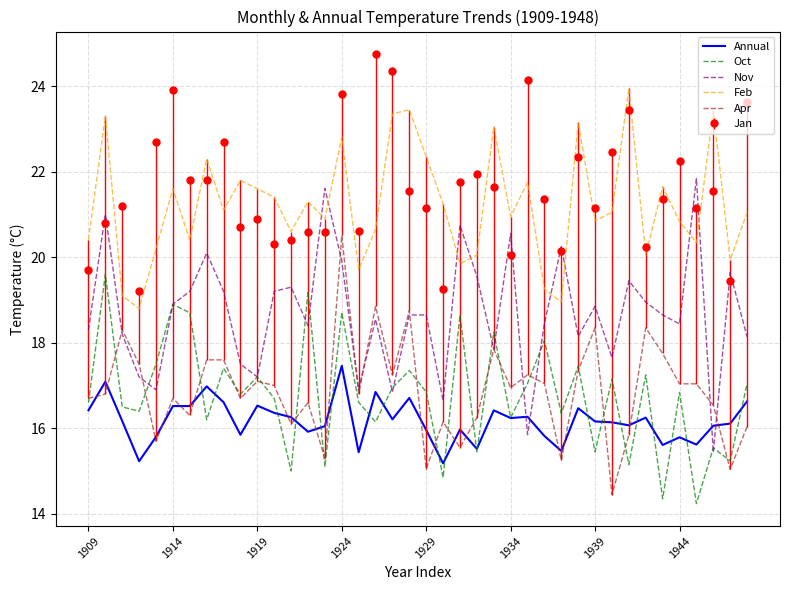

What is the maximum value shown in the chart?

24.8